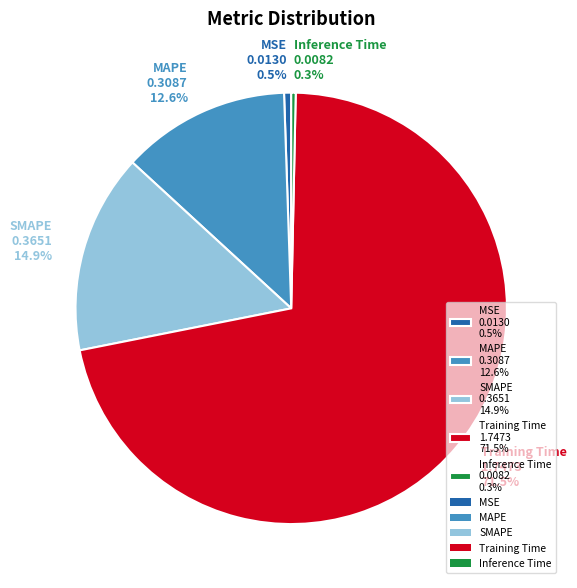

Which category accounts for the majority?

Training Time